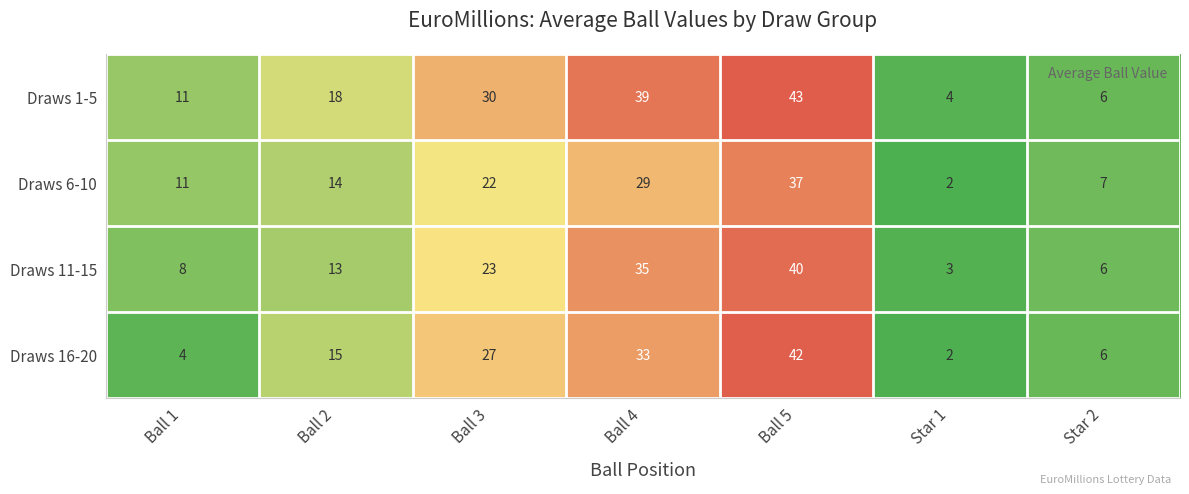

What is the total value across all series at Ball 2?

60